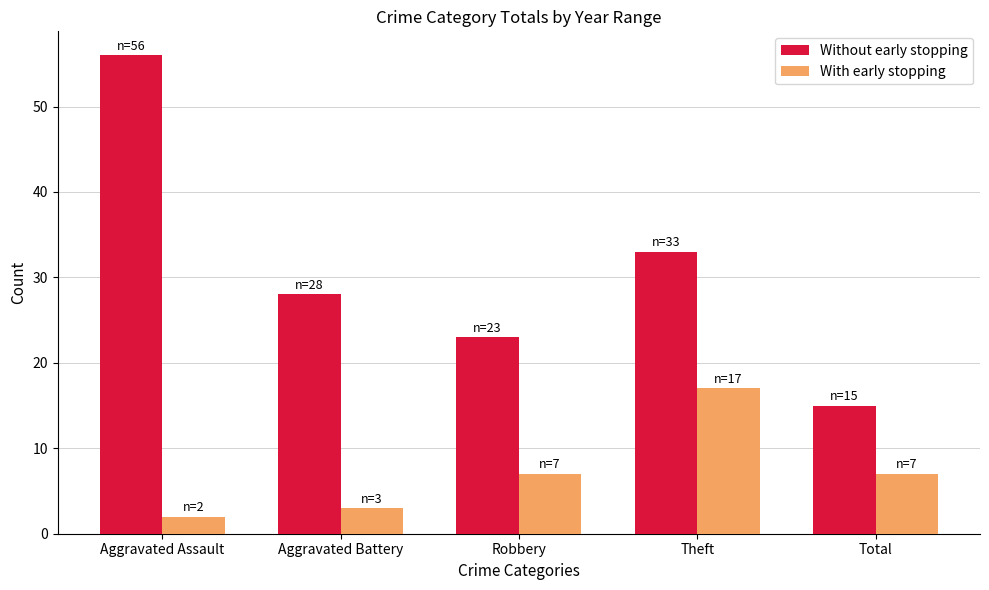

Reading left to right, list all the values displayed in this chart.

Without early stopping: 56	28	23	33	15
With early stopping: 2	3	7	17	7